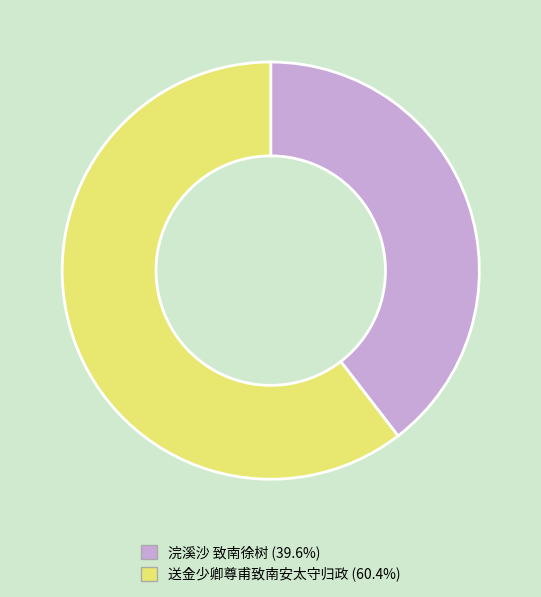

Is the sum of 送金少卿尊甫致南安太守归政 and 浣溪沙 致南徐树 greater than half?

Yes